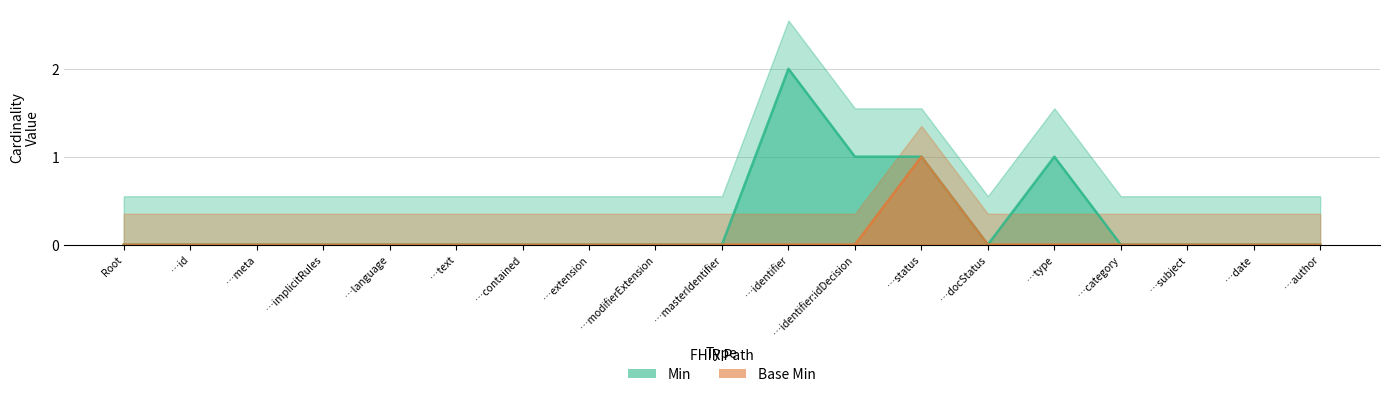

Is the value of Base Min at …type greater than the value of Min at Root?

No